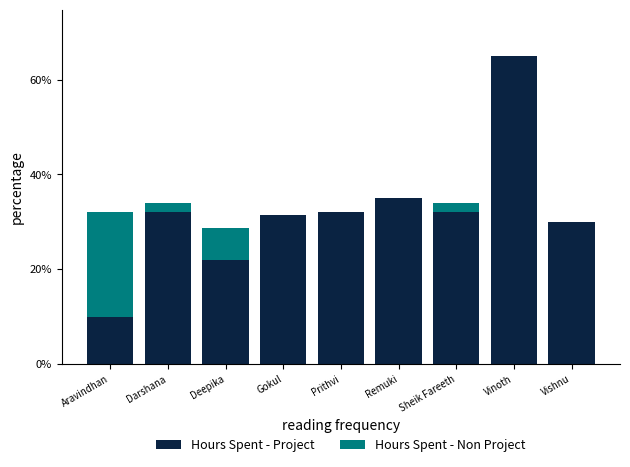

What is the sum of all Hours Spent - Project values?

28.9